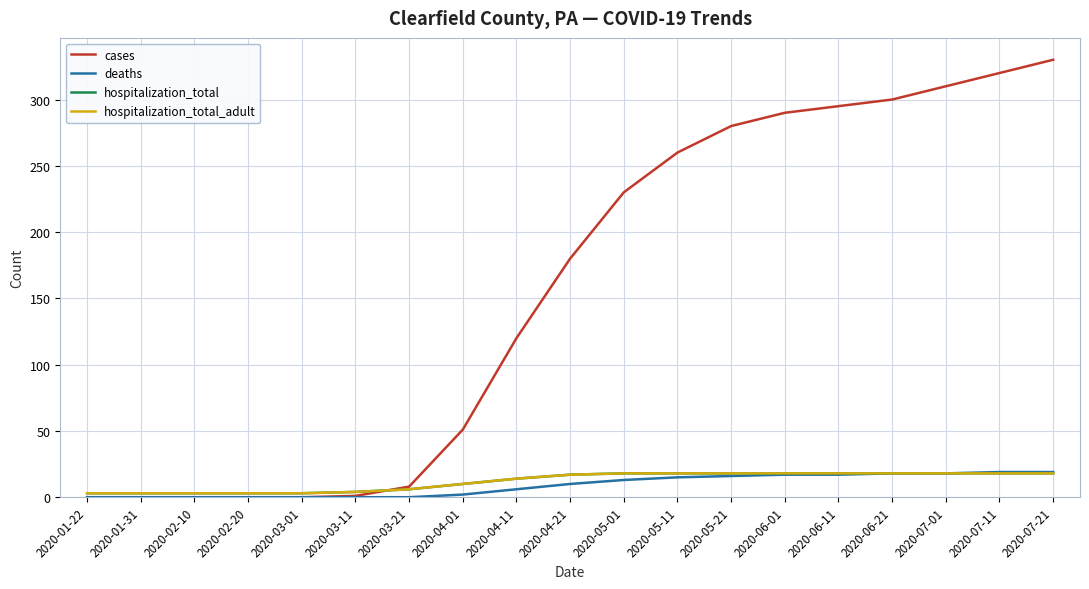

At which label does deaths reach its minimum?

2020-01-22